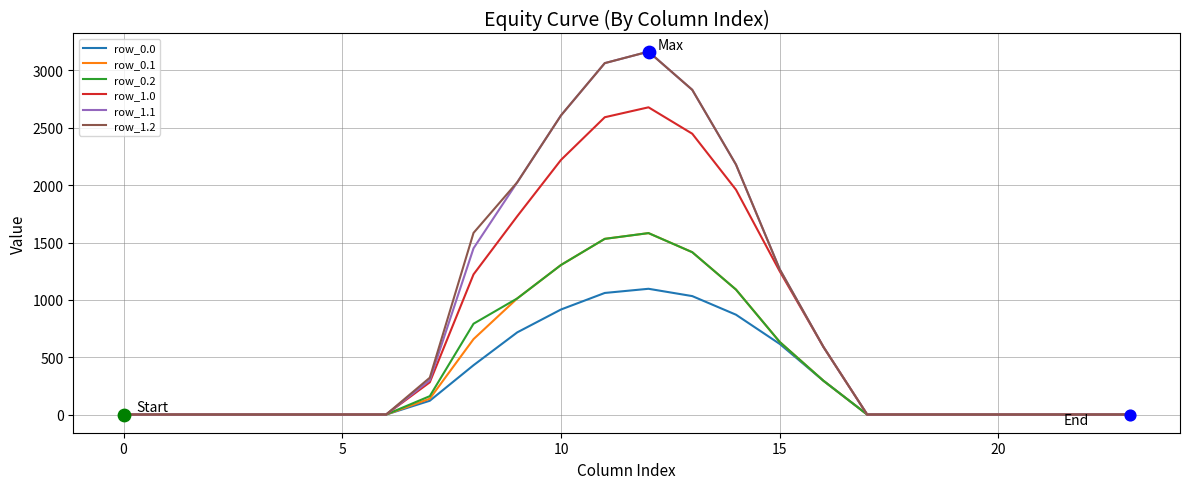

What is the highest value of the row_1.1 series?

3164.1